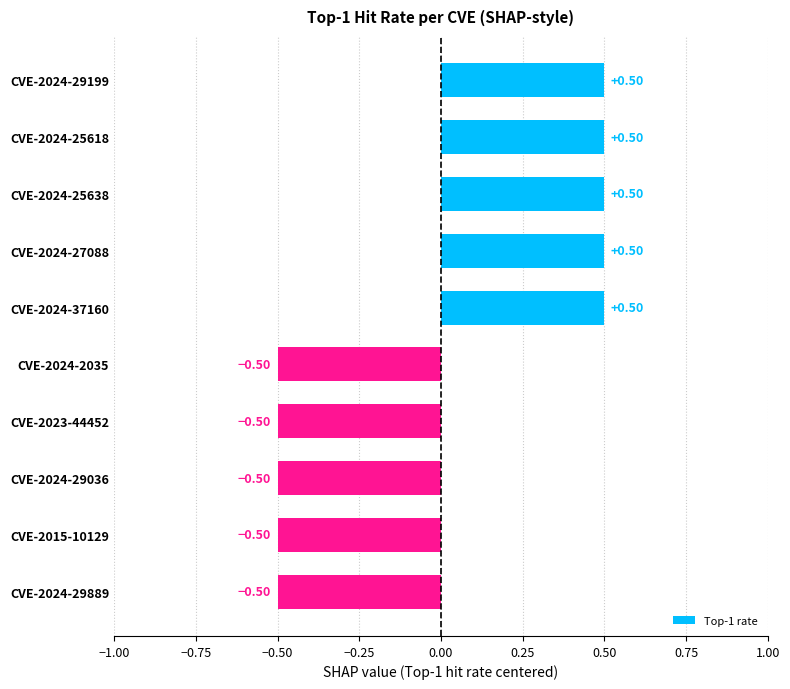

What is the difference between the values at CVE-2023-44452 and CVE-2024-25618?

1.0